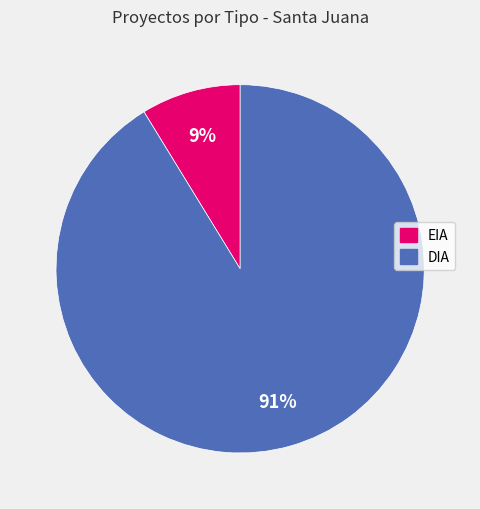

To the nearest percent, what is the average slice percentage?

50%